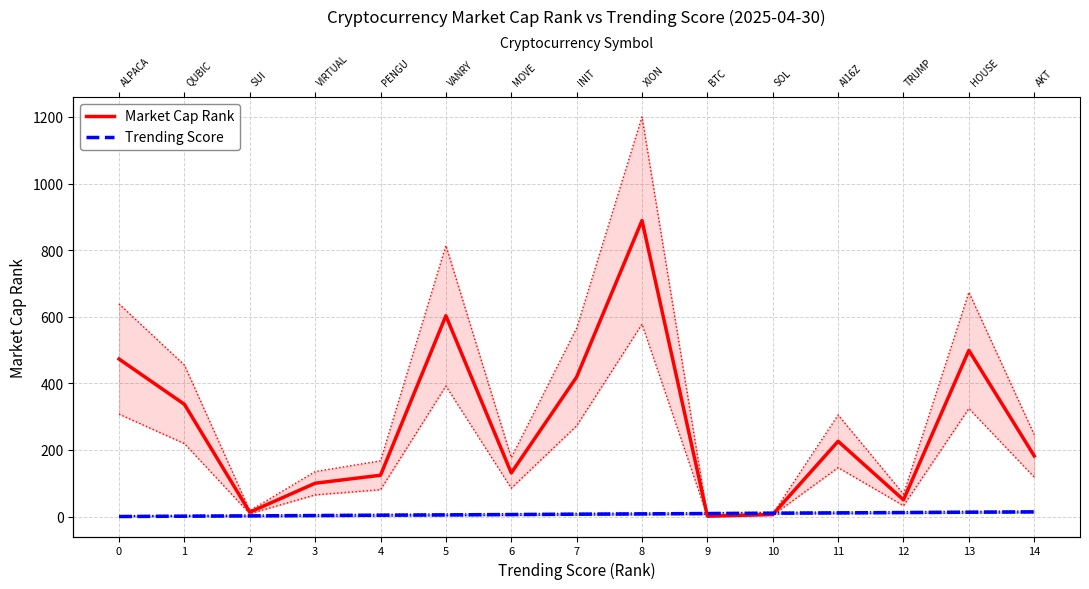

Reading left to right, what are all the values shown in this chart?

Market Cap Rank: 473	337	13	100	124	603	131	419	889	1	6	226	50	499	182
Trending Score: 0	1	2	3	4	5	6	7	8	9	10	11	12	13	14